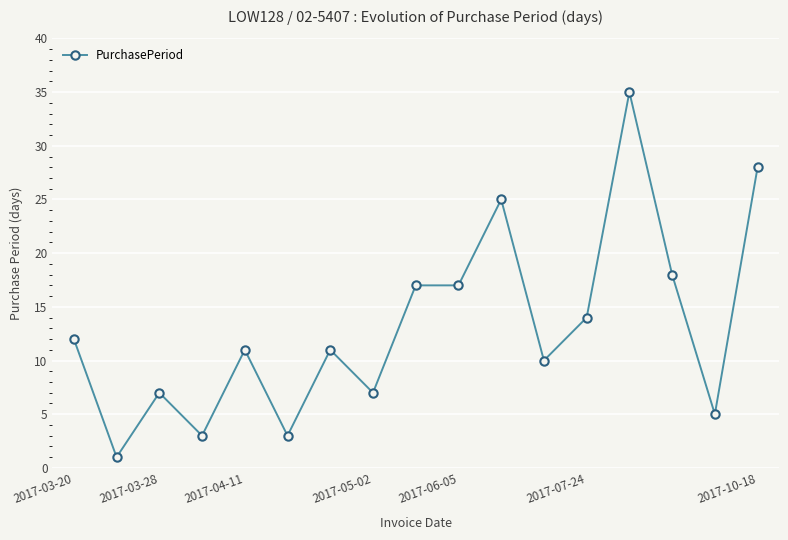

What is the difference between the second highest and second lowest values?

25